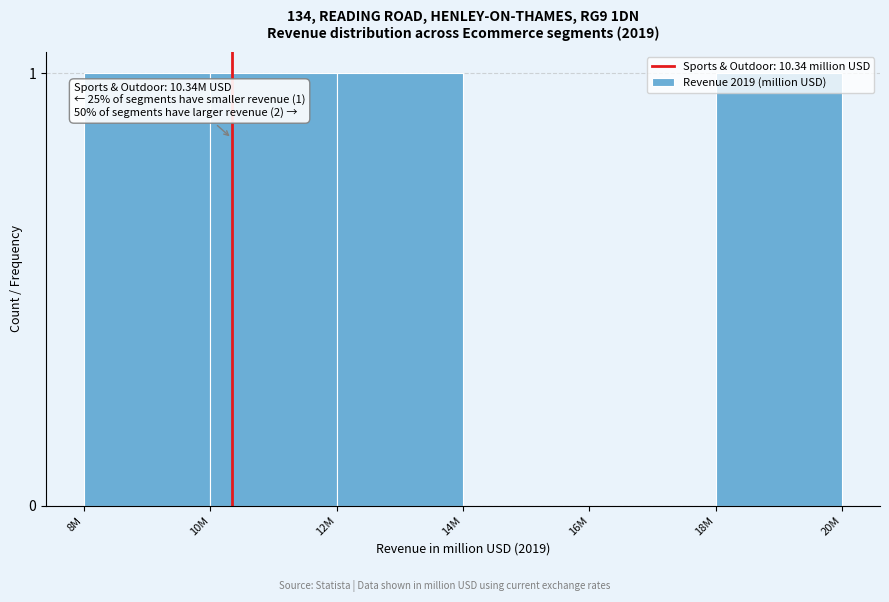

Between 18M and 14M, which is larger?

18M